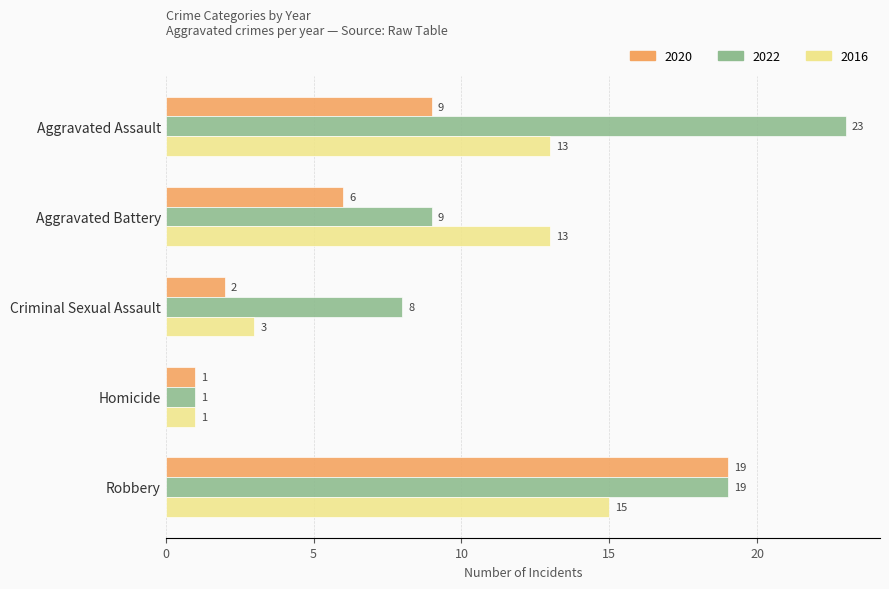

At which category does the chart reach its peak across all series?

Aggravated Assault